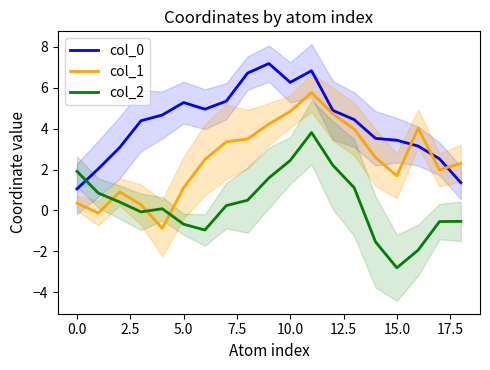

What are all the series names shown in the legend?

col_0, col_1, col_2